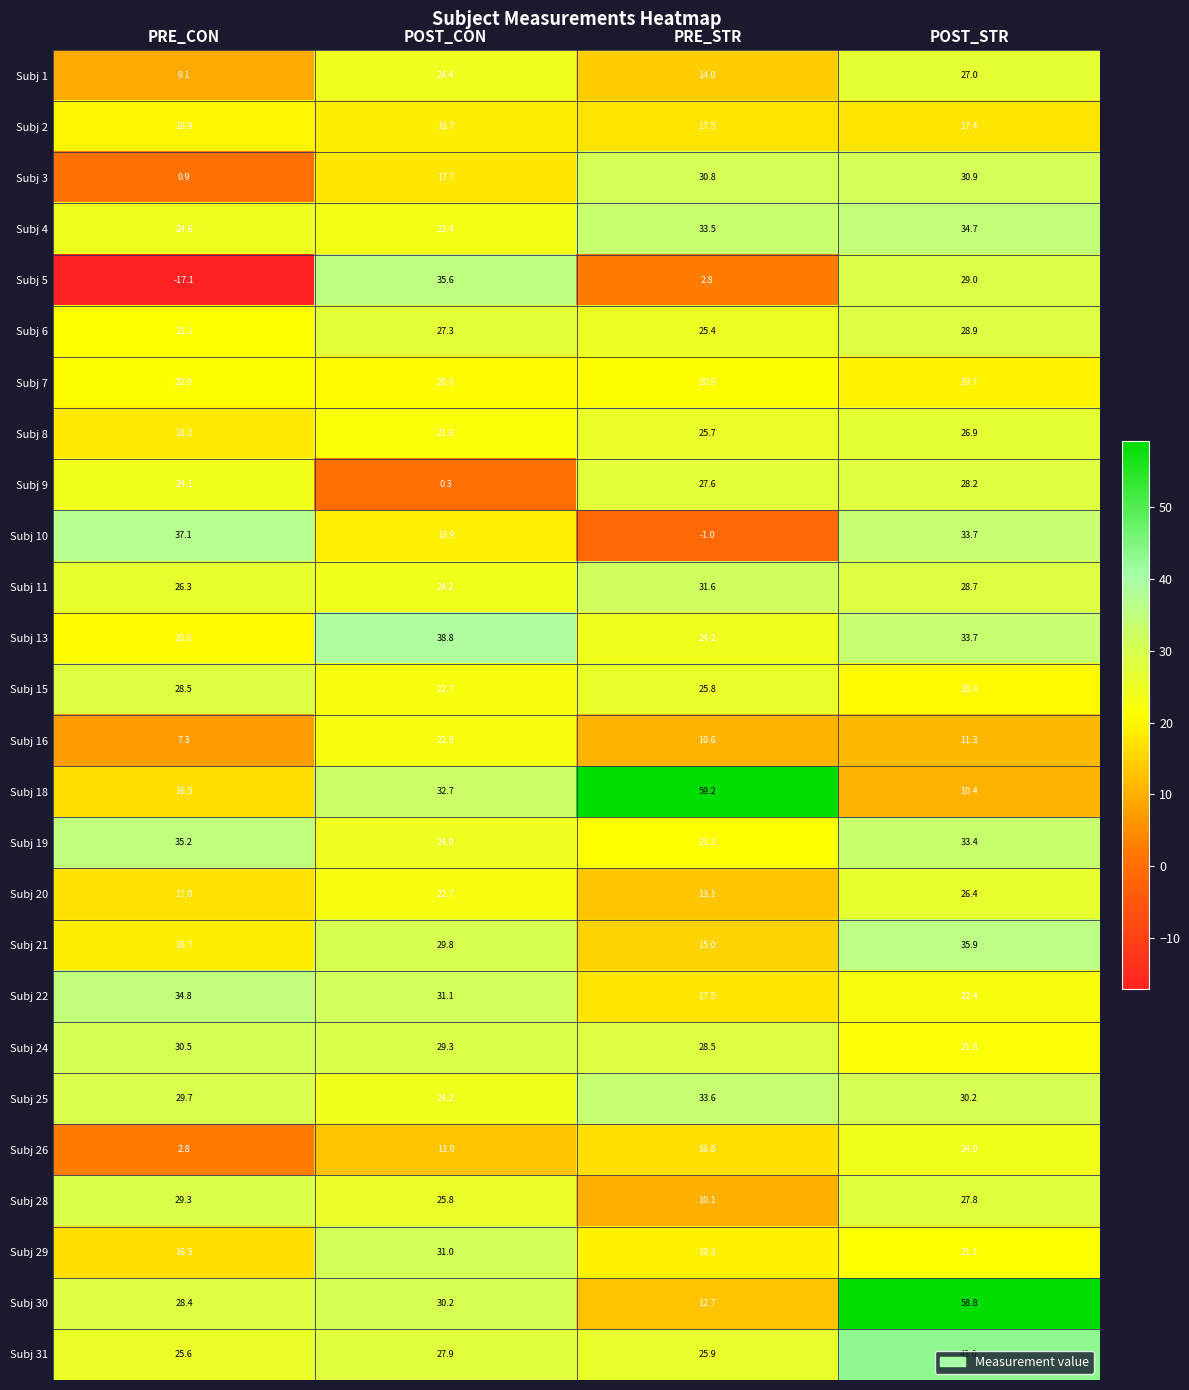

What is the difference between the highest and lowest values at POST_STR?

48.4